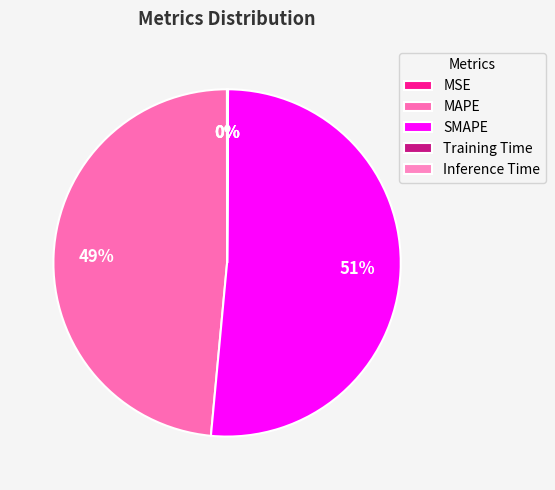

The Inference Time slice represents 0% of the pie. True or false?

True